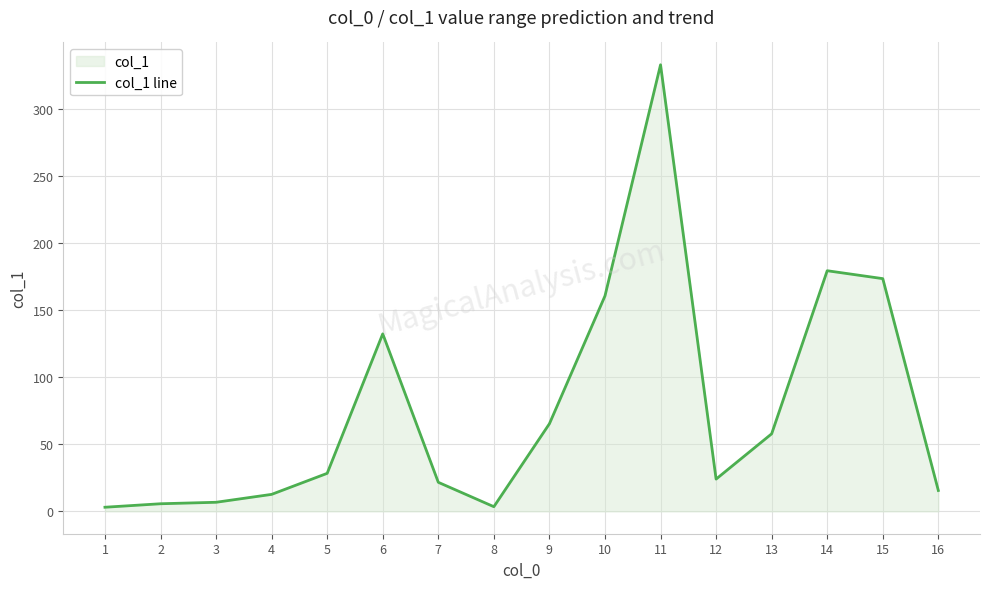

The value at 11 is 110.7. True or false?

False